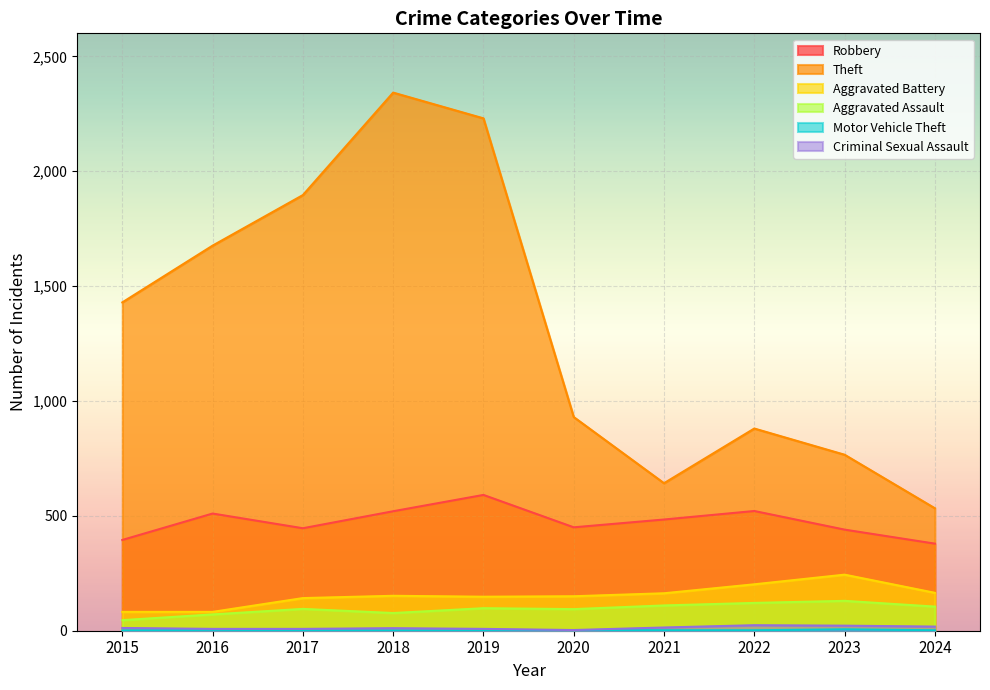

What is the maximum value shown in the chart?

2342